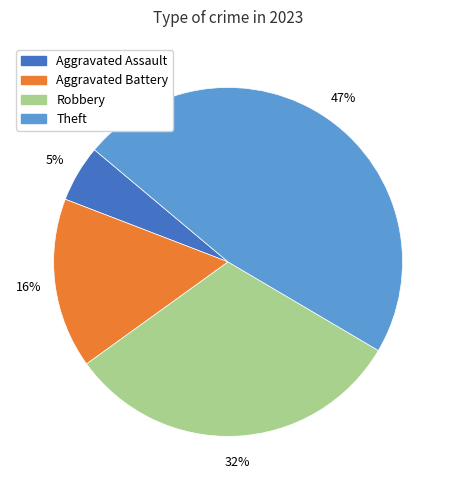

To the nearest percent, what percentage of the pie is Robbery?

32%